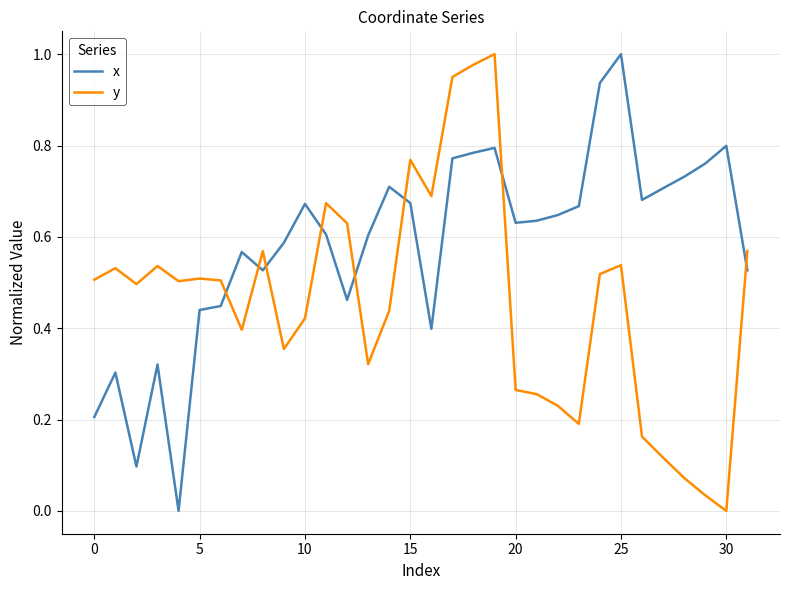

Which series has the largest total across all categories?

x